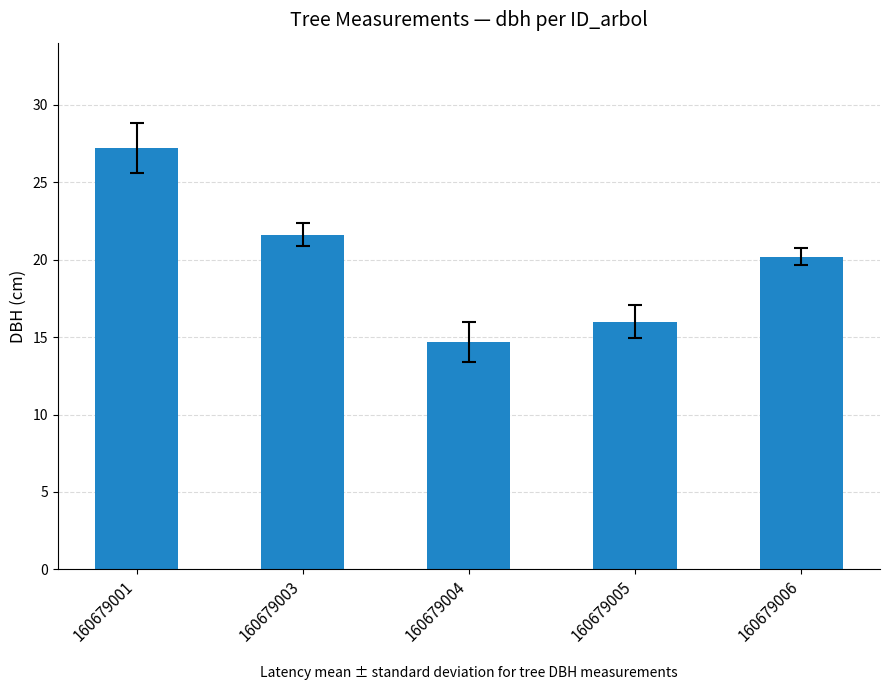

The value at 160679006 is 31.2. True or false?

False